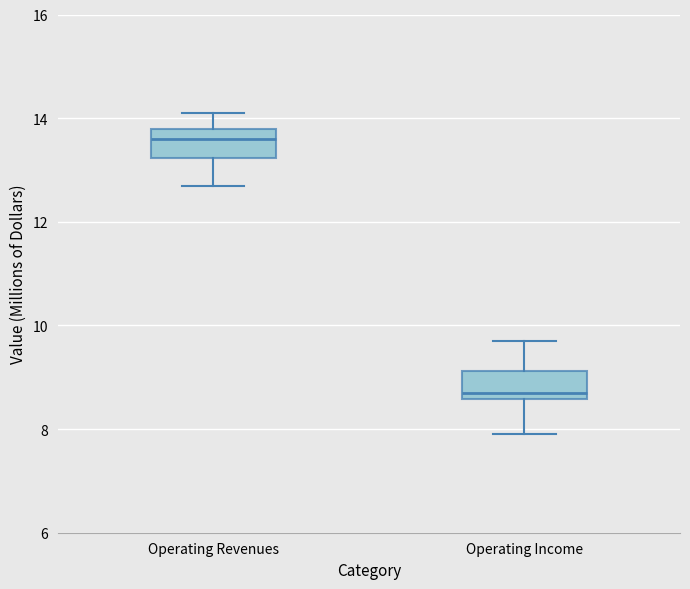

Reading left to right, read every box against the y-axis: the position of its median line, the range the box covers, and the ends of its whiskers. The values are not printed on the chart, so give them approximately, as read against the axis.

Operating Revenues: median 13.6, box 13.2 to 13.8, whiskers 12.8 to 14.2
Operating Income: median 8.8, box 8.6 to 9.2, whiskers 8.0 to 9.8